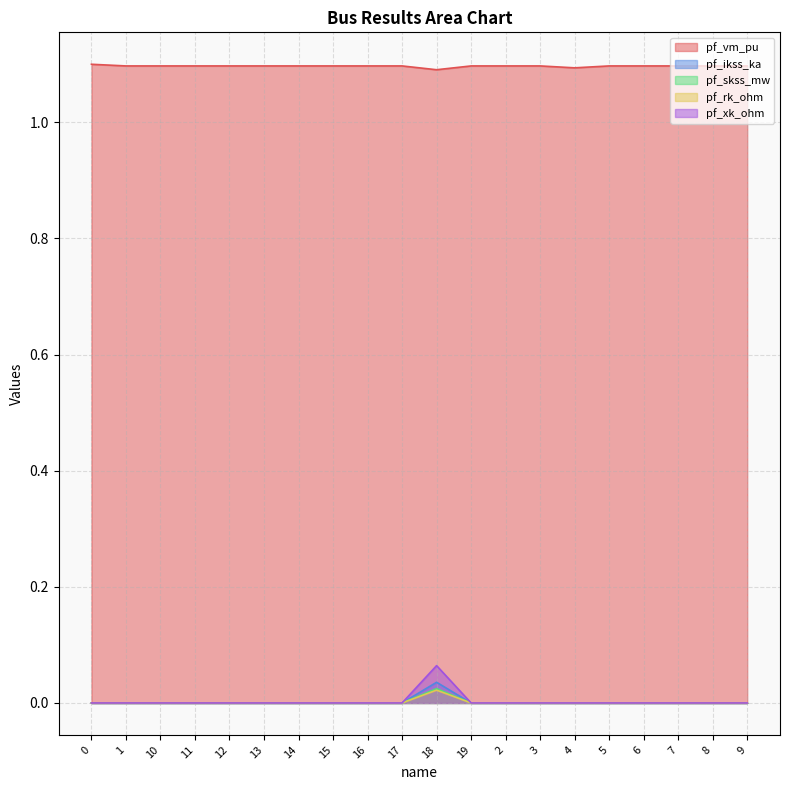

Reading left to right, transcribe all the data shown in this chart.

pf_vm_pu: 1.1	1.1	1.1	1.1	1.1	1.1	1.1	1.1	1.1	1.1	1.1	1.1	1.1	1.1	1.1	1.1	1.1	1.1	1.1	1.1
pf_ikss_ka: 0.0	0.0	0.0	0.0	0.0	0.0	0.0	0.0	0.0	0.0	0.0	0.0	0.0	0.0	0.0	0.0	0.0	0.0	0.0	0.0
pf_skss_mw: 0.0	0.0	0.0	0.0	0.0	0.0	0.0	0.0	0.0	0.0	0.0	0.0	0.0	0.0	0.0	0.0	0.0	0.0	0.0	0.0
pf_rk_ohm: 0.0	0.0	0.0	0.0	0.0	0.0	0.0	0.0	0.0	0.0	0.0	0.0	0.0	0.0	0.0	0.0	0.0	0.0	0.0	0.0
pf_xk_ohm: 0.0	0.0	0.0	0.0	0.0	0.0	0.0	0.0	0.0	0.0	0.1	0.0	0.0	0.0	0.0	0.0	0.0	0.0	0.0	0.0